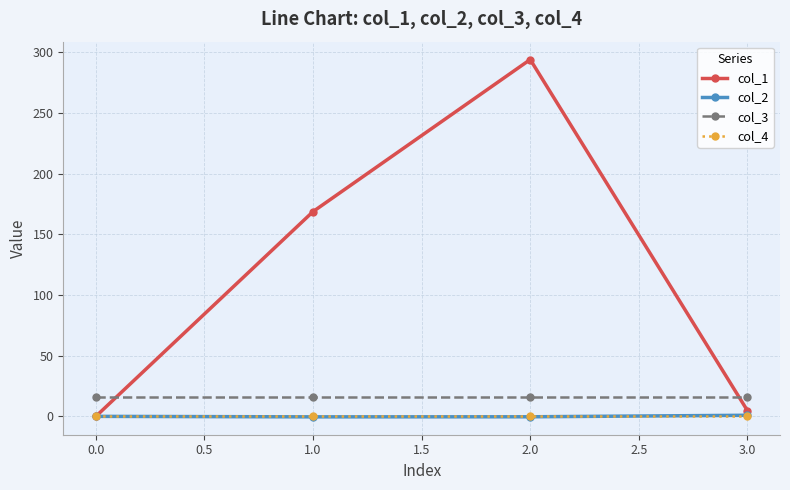

What is the maximum value shown in the chart?

294.2